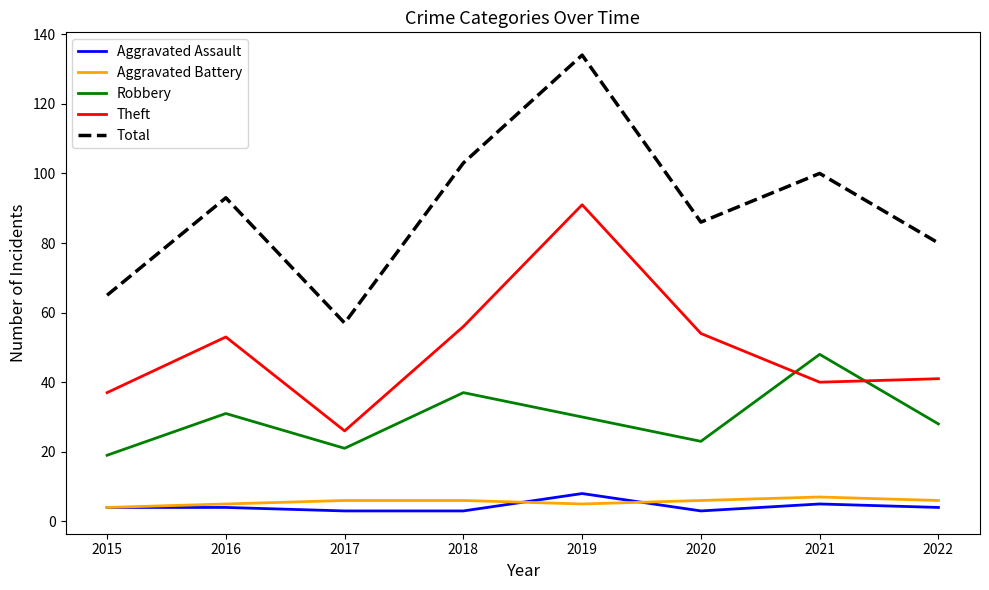

Read the Theft value at 2022.

41